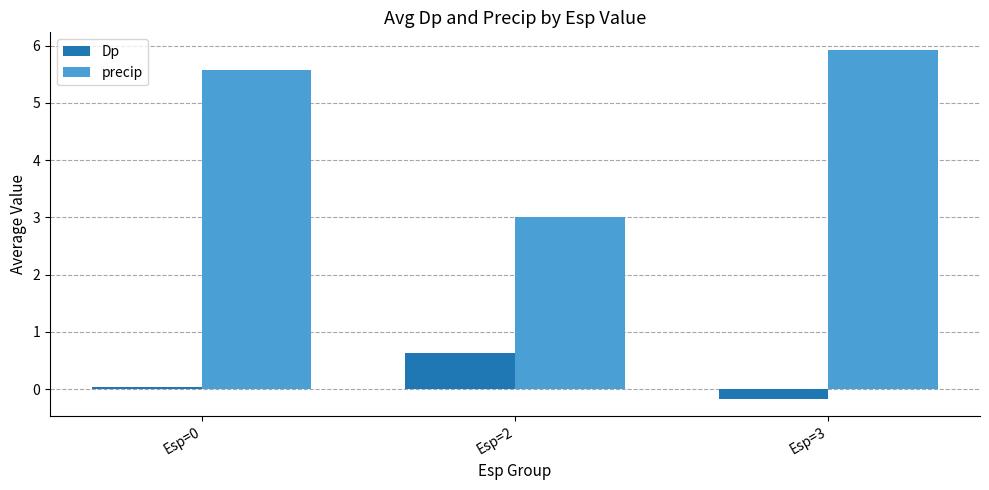

Which series has the largest range (max minus min)?

precip